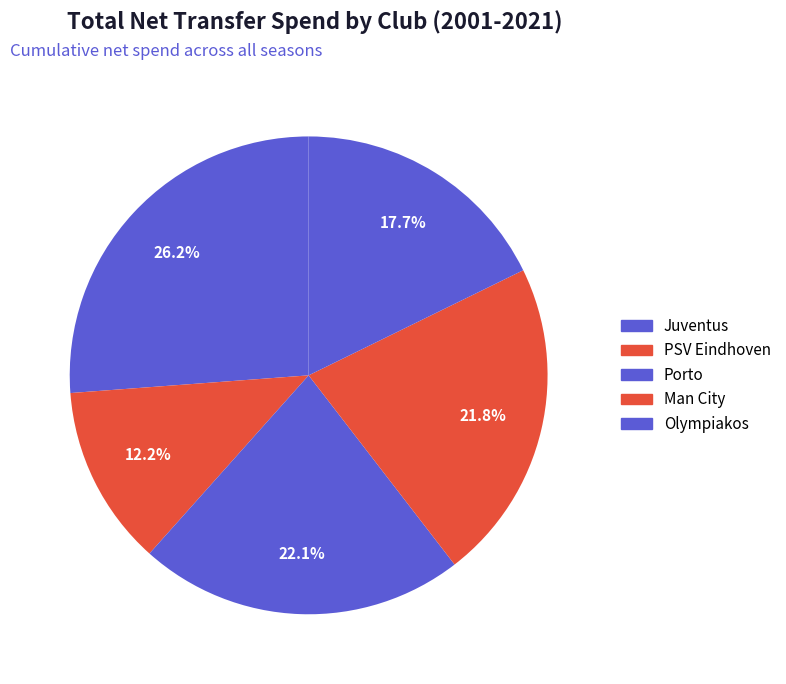

Count the number of slices in the pie.

5